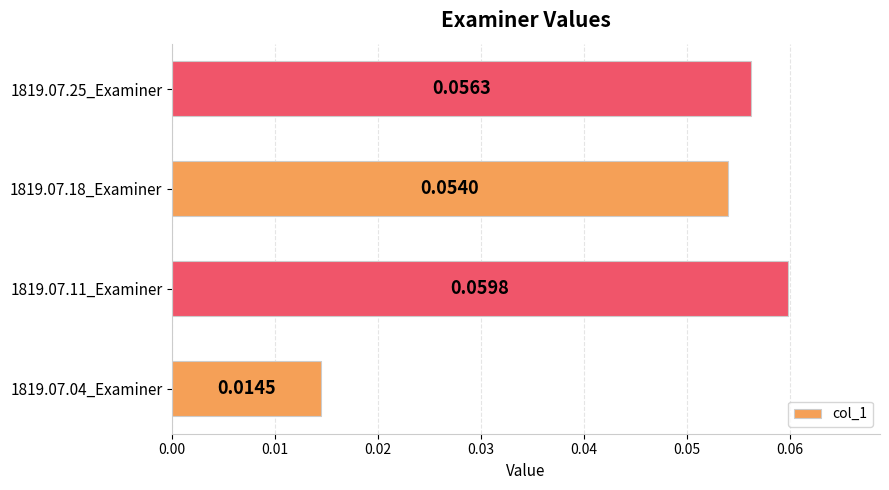

Between 1819.07.25_Examiner and 1819.07.18_Examiner, which is larger?

1819.07.25_Examiner